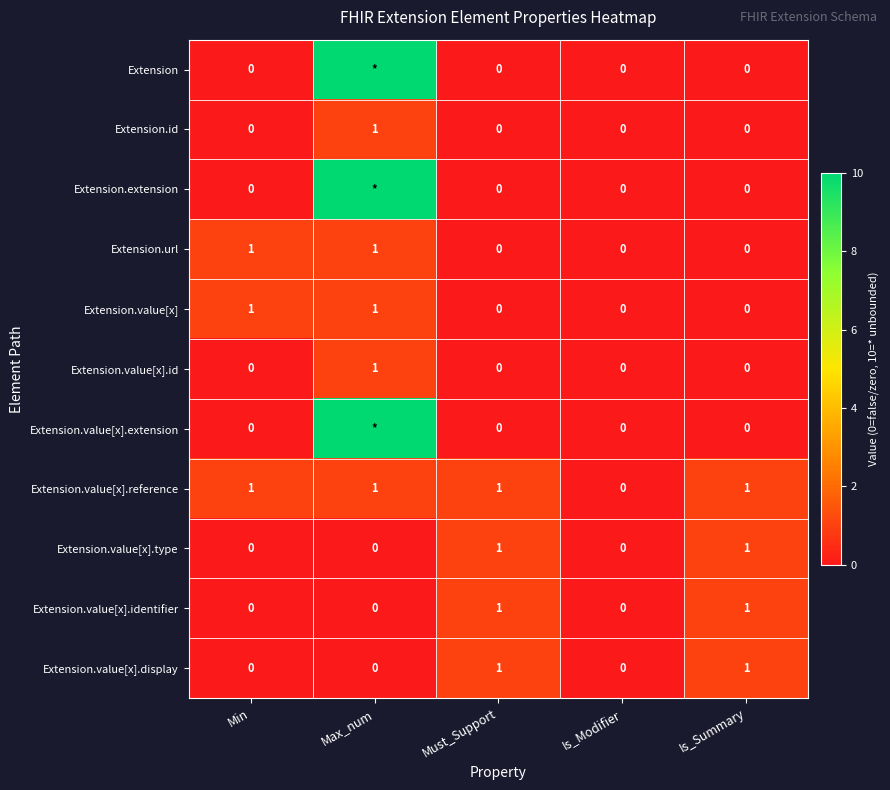

The Extension.value[x].display series shows 1 at Min. True or false?

False